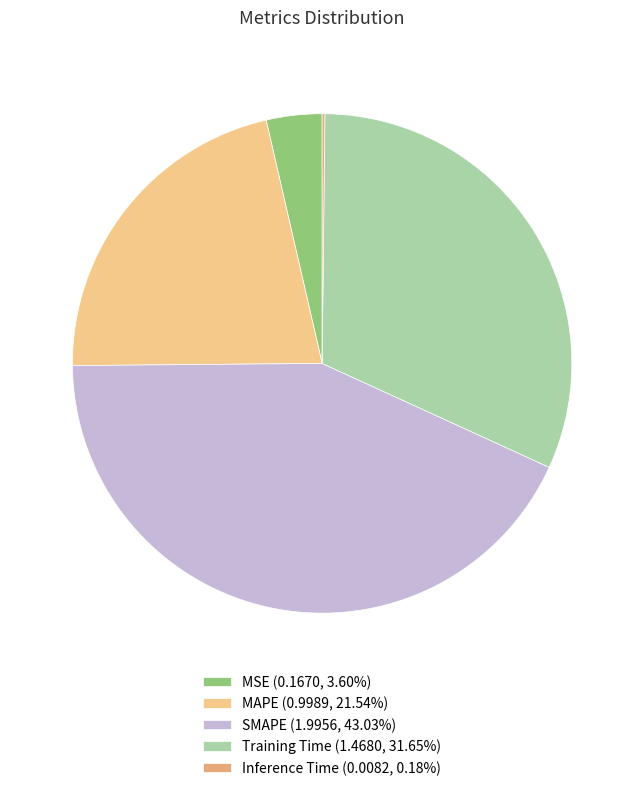

Which slice is the smallest?

Inference Time